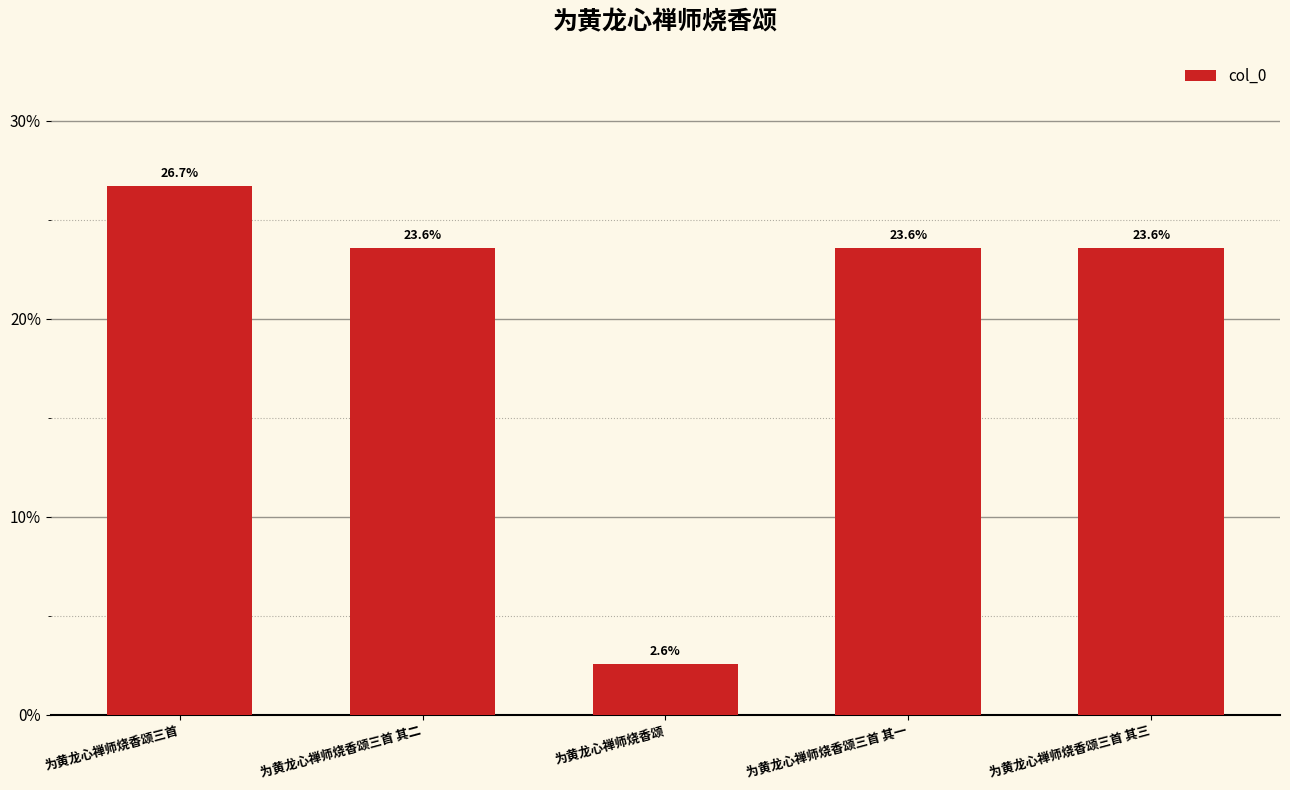

Is it true that the value at 为黄龙心禅师烧香颂三首 其二 is 23.6?

True